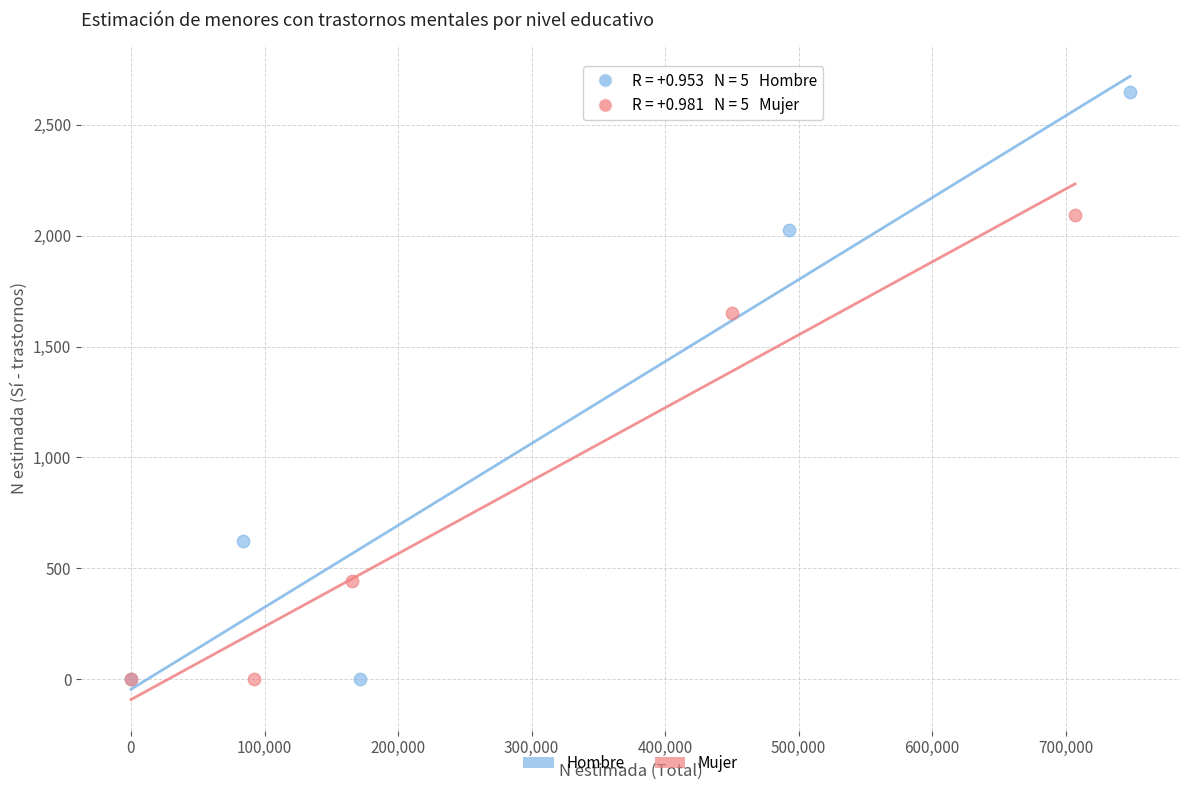

Which series has the largest Y range (max minus min)?

Hombre